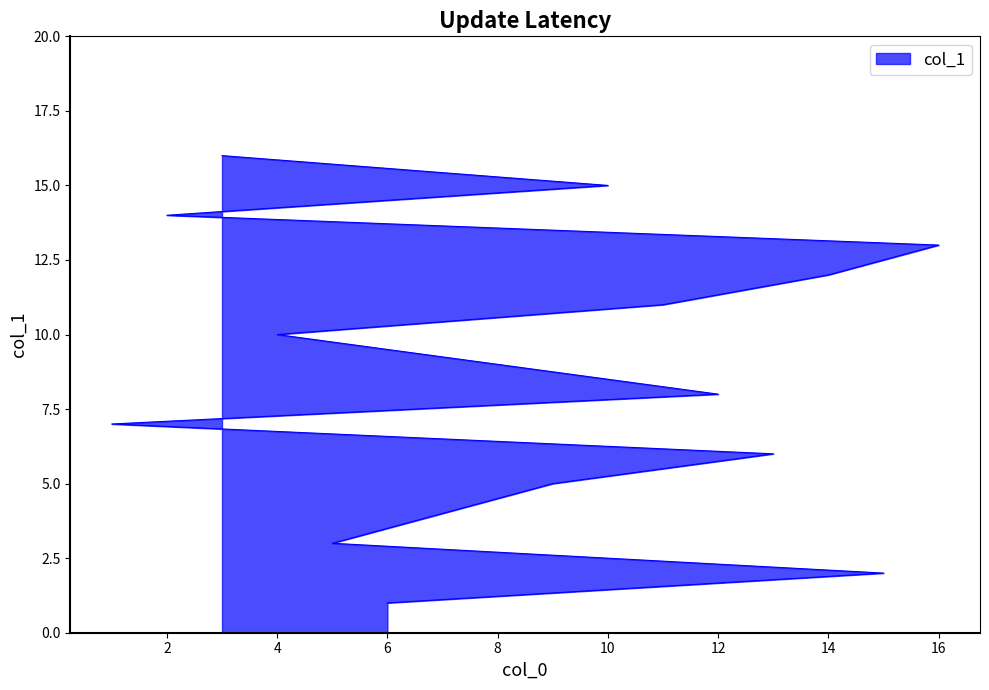

What is the label of the 16th point from the left?

3